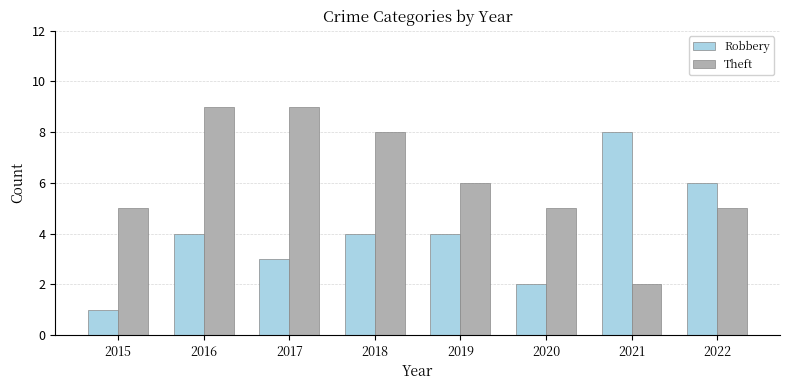

What is the approximate value of Theft at 2017?

9